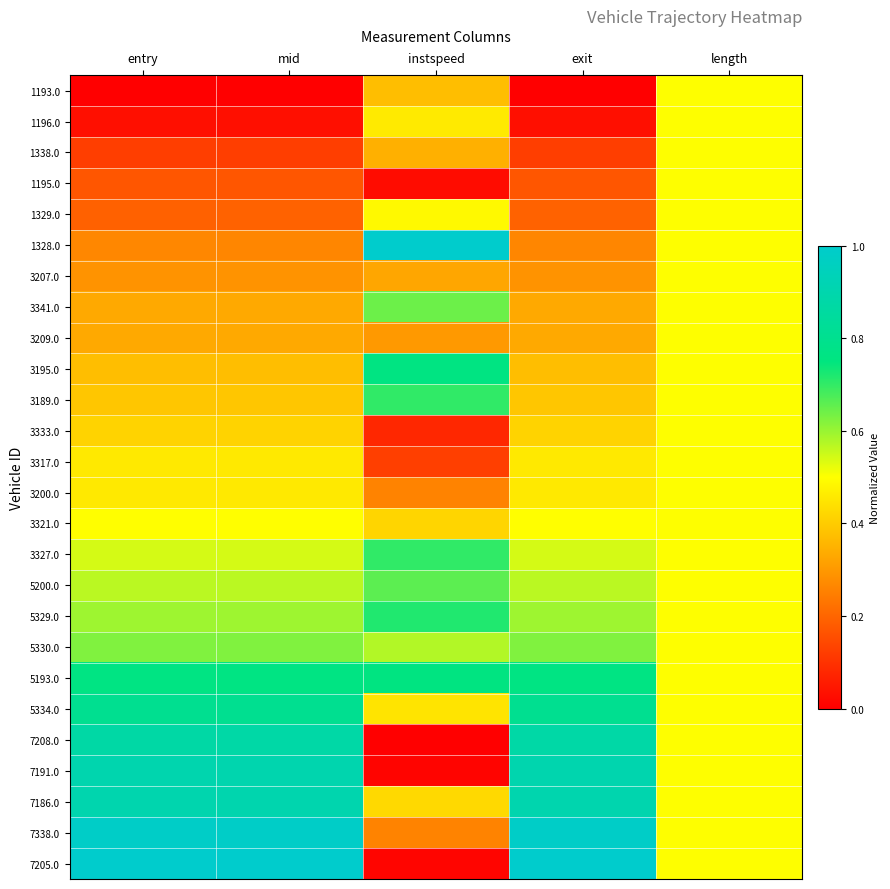

What is the total value across all series at entry?

12.9